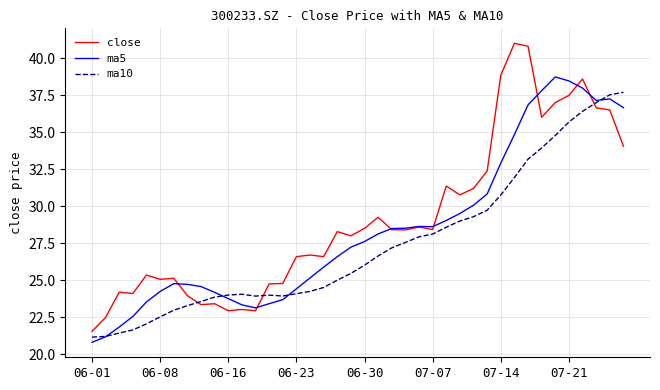

True or false: ma5 has more than 0 points higher than both neighbors.

True